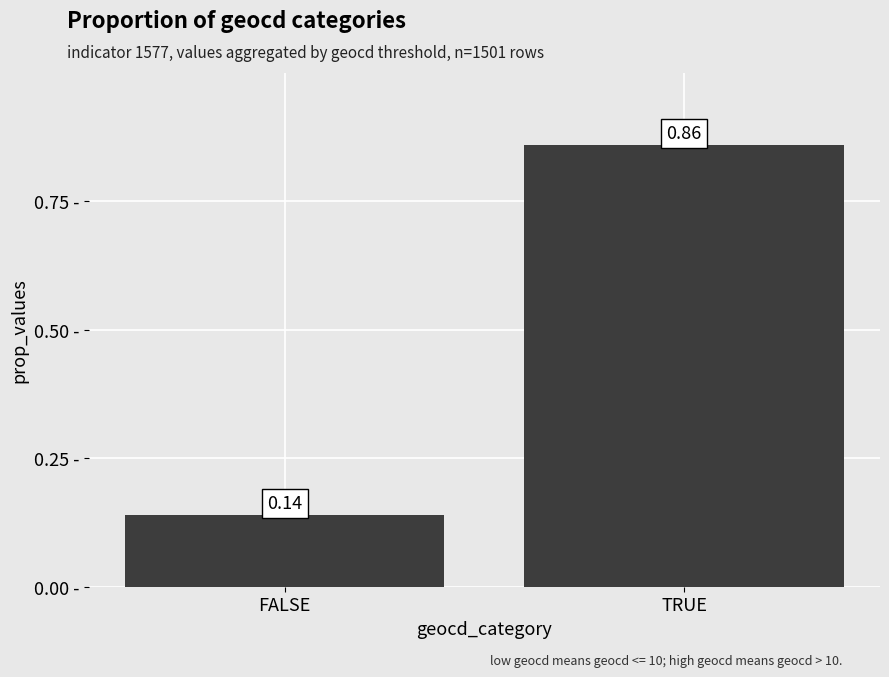

List the labels in order of value, smallest first.

FALSE, TRUE